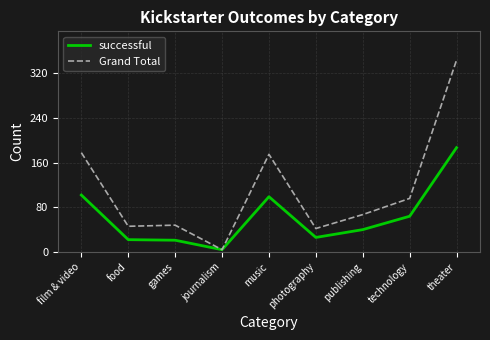

At music, list the series in order from smallest to largest.

successful, Grand Total